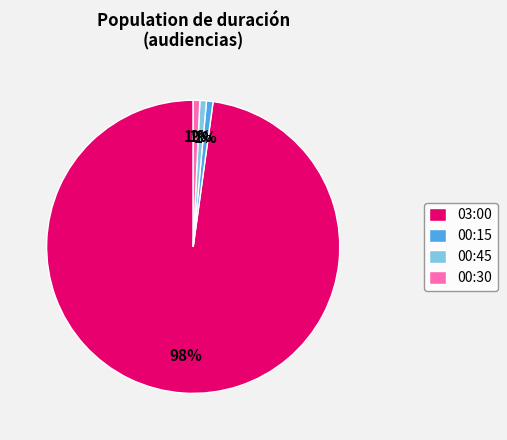

Which has a higher value, 03:00 or 00:30?

03:00